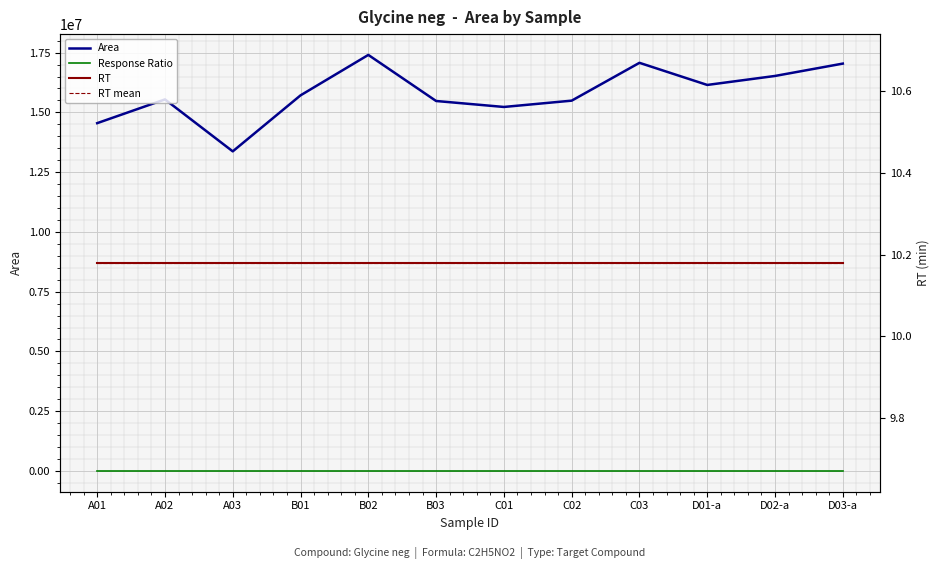

The value of RT mean at D02-a is 10.2. True or false?

True